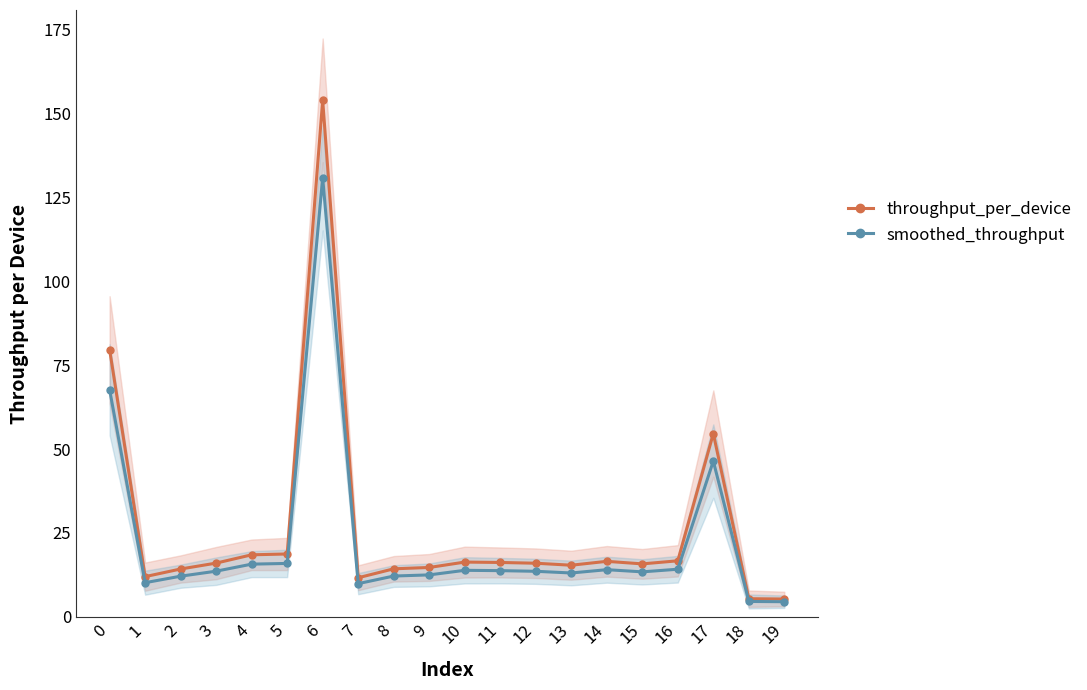

What is the difference between the maximum and minimum values in the throughput_per_device series?

148.5